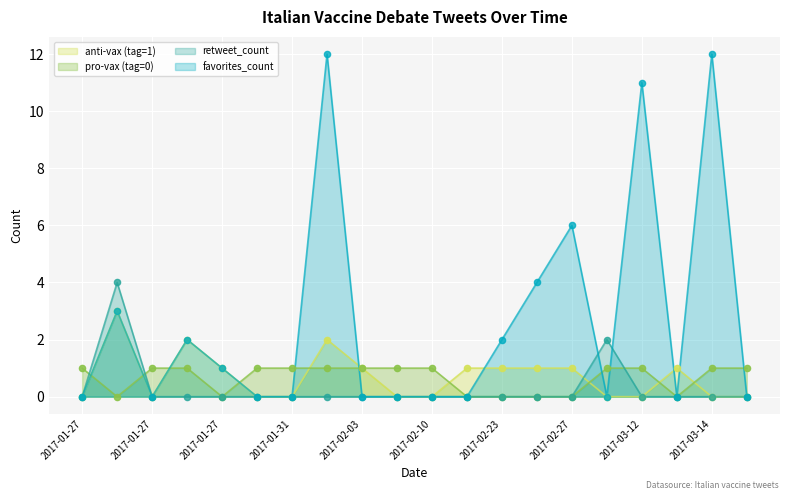

Which series reaches the minimum Y coordinate?

anti-vax (tag=1)